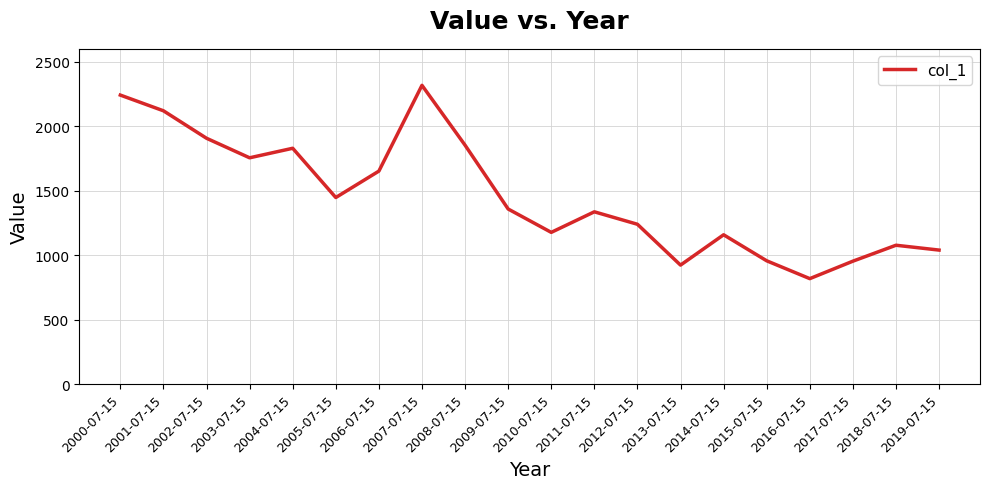

Count the number of categories in the chart.

20